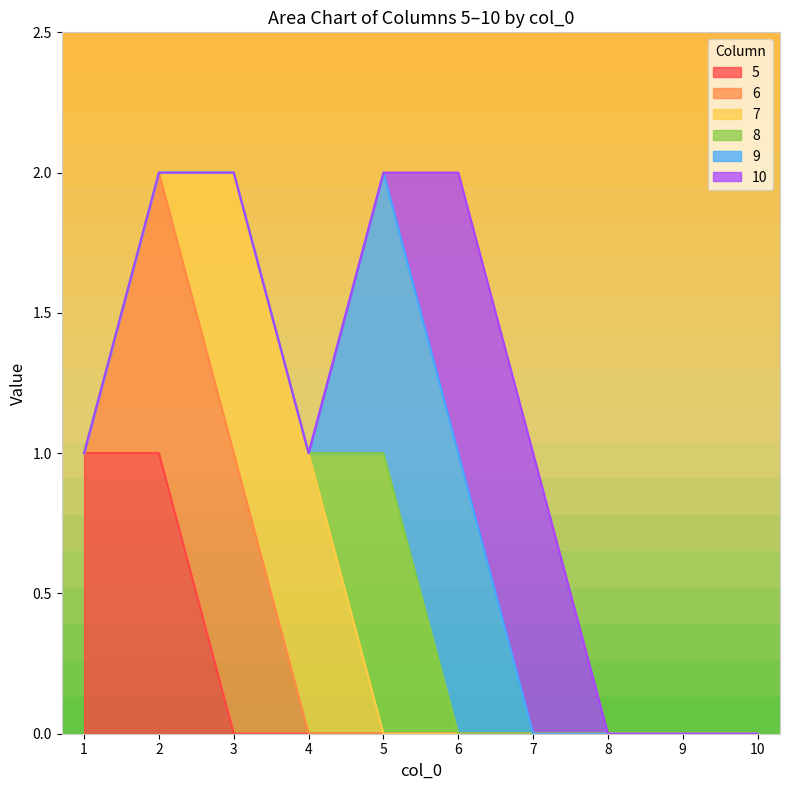

True or false: 10 has a value of 0 at 5.

True